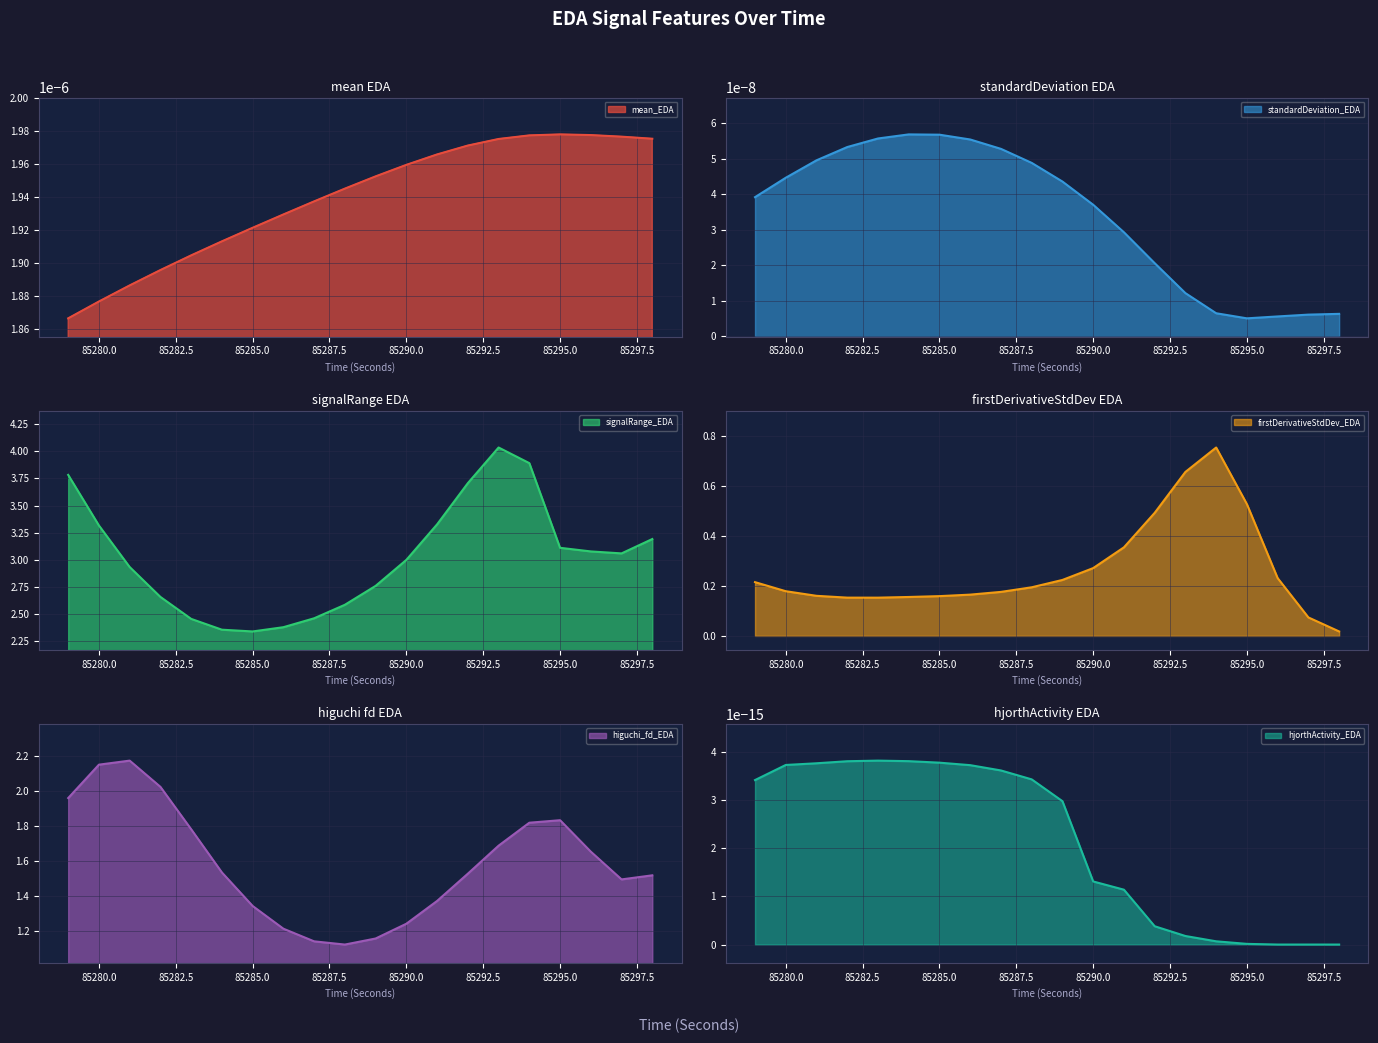

True or false: signalRange_EDA and higuchi_fd_EDA intersect in this chart.

False